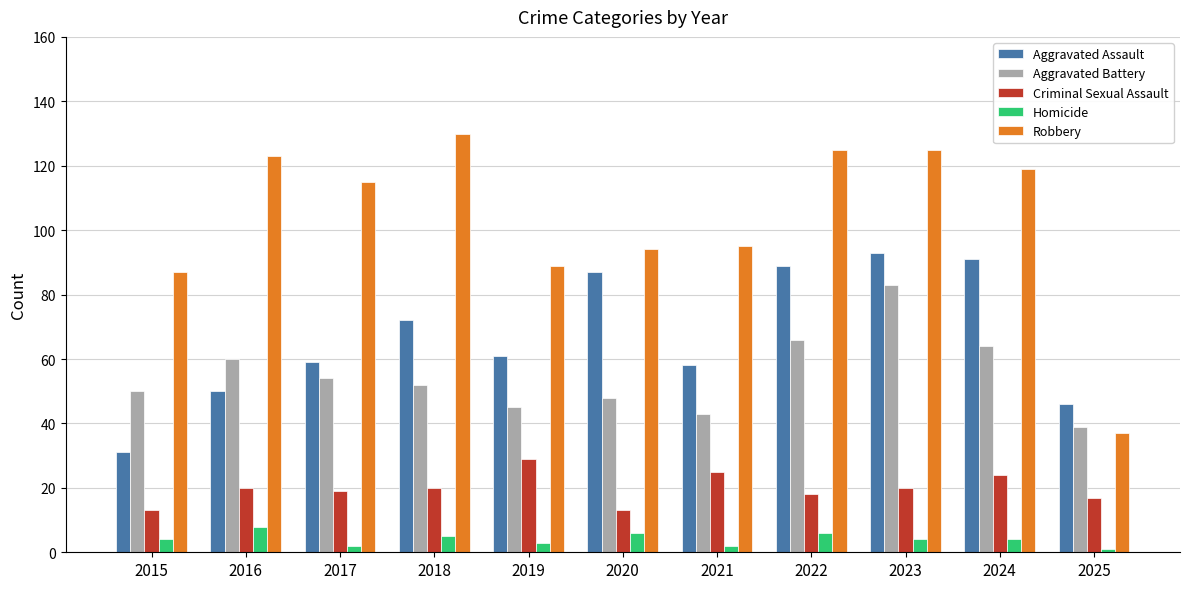

What is the difference between the highest and lowest values at 2017?

113